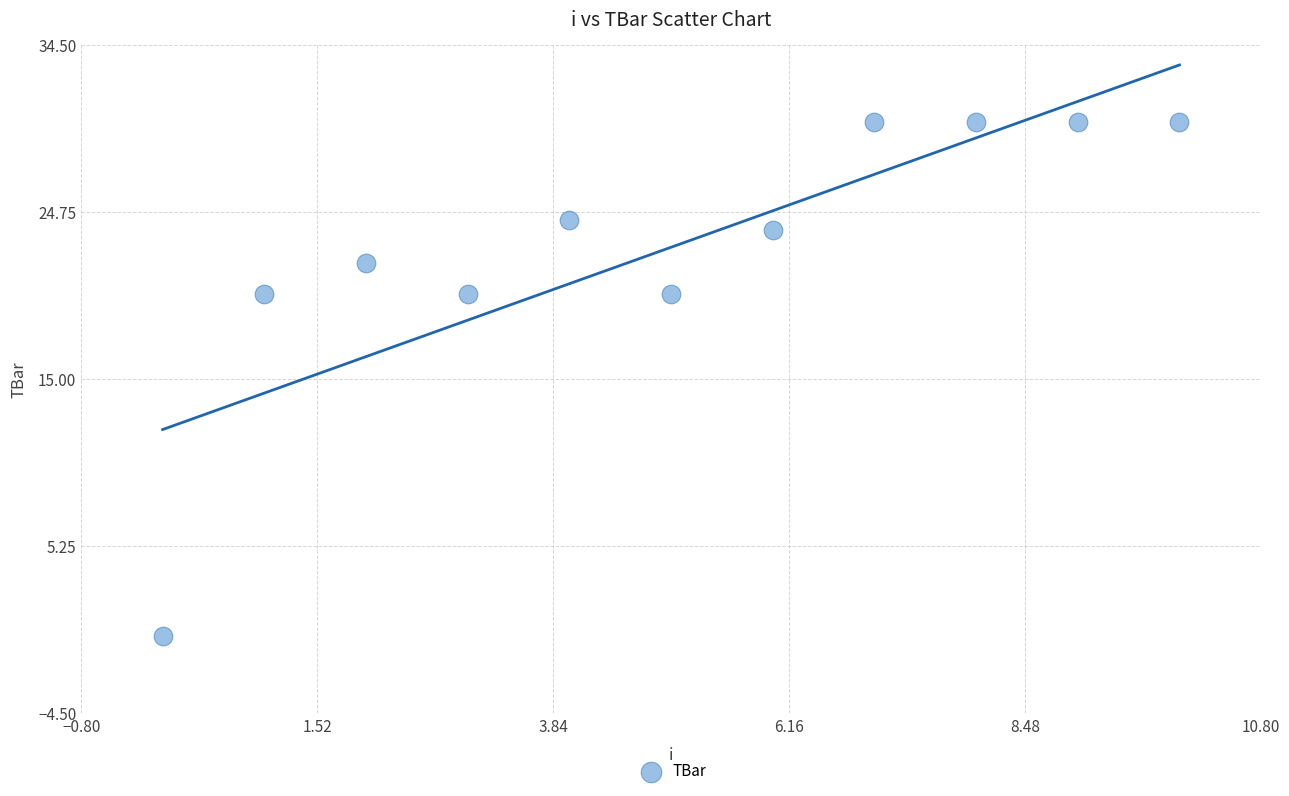

What is the average Y value?

22.7